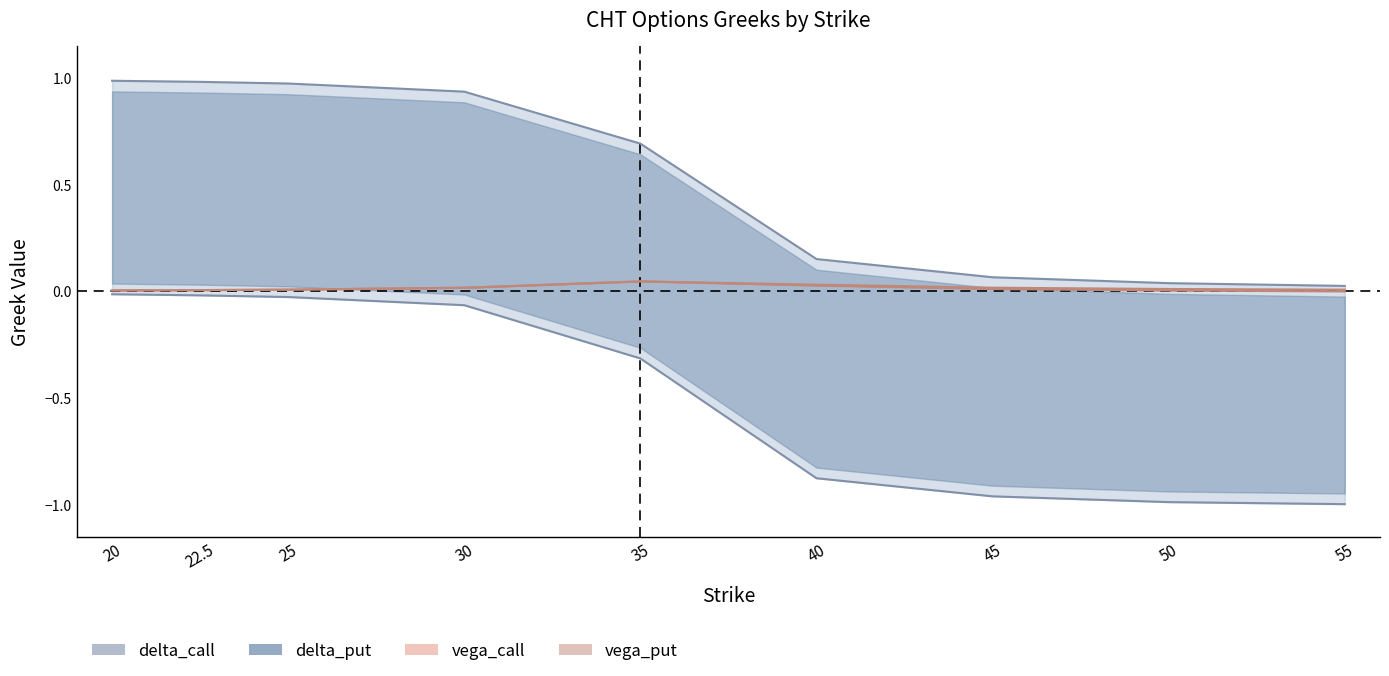

Reading left to right, list all the values displayed in this chart.

delta_call: 20=1.0	22.5=1.0	25=1.0	30=0.9	35=0.7	40=0.2	45=0.1	50=0.0	55=0.0
delta_put: 20=-0.0	22.5=-0.0	25=-0.0	30=-0.1	35=-0.3	40=-0.9	45=-1.0	50=-1.0	55=-1.0
vega_call: 20=0.0	22.5=0.0	25=0.0	30=0.0	35=0.0	40=0.0	45=0.0	50=0.0	55=0.0
vega_put: 20=0.0	22.5=0.0	25=0.0	30=0.0	35=0.0	40=0.0	45=0.0	50=0.0	55=0.0